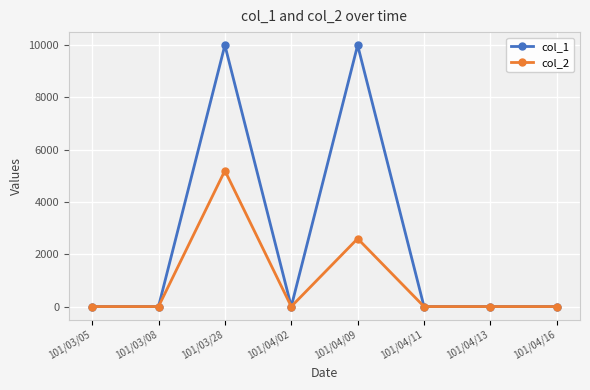

Where is the first local maximum for col_1?

101/03/28